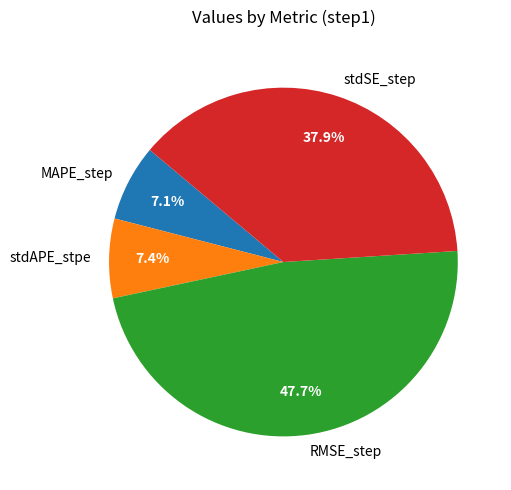

Between stdSE_step and stdAPE_stpe, which is larger?

stdSE_step